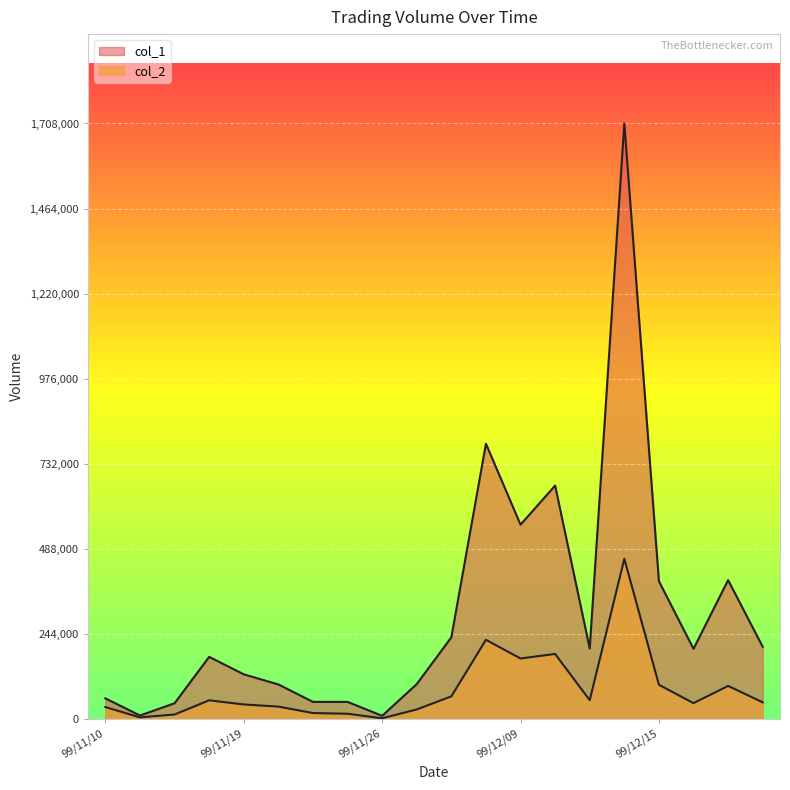

True or false: col_1 has more than 1 interior local peaks.

True